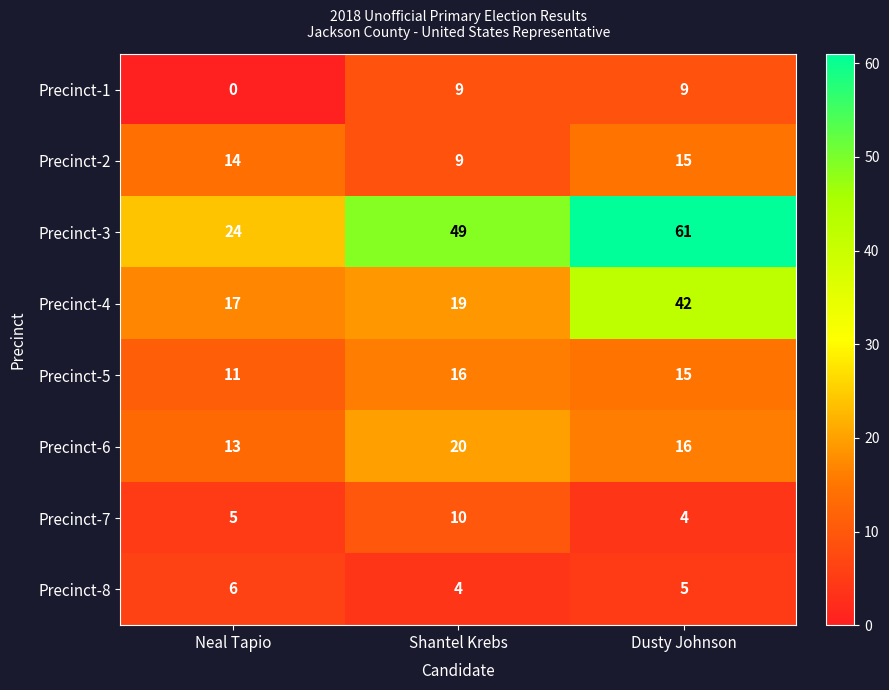

The value of Precinct-4 at Dusty Johnson is 42. True or false?

True